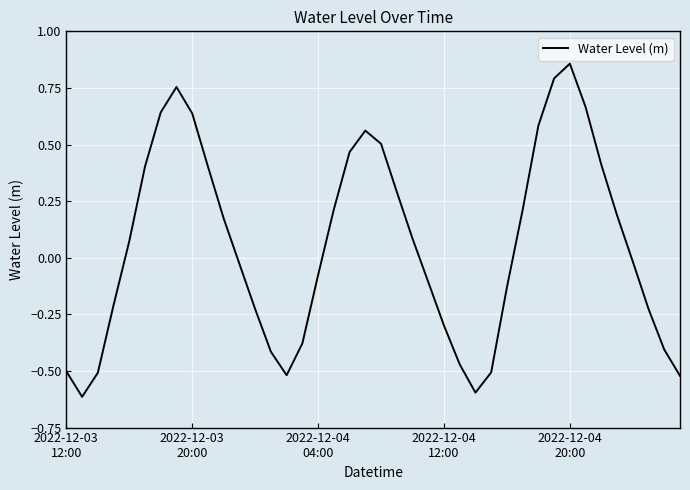

How many distinct data groups are displayed?

1